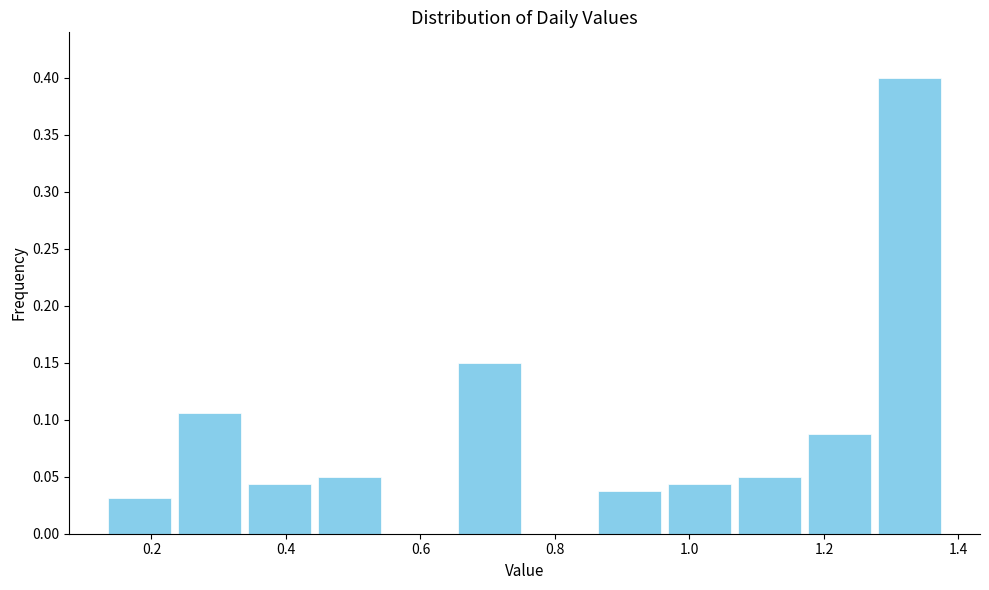

Reading left to right, transcribe this chart: for each bar, give the range it covers on the x-axis and its height. Neither the bar edges nor the heights are printed on the chart, so give them approximately, as read against the axes.

0.14 to 0.24: 0.030
0.24 to 0.34: 0.105
0.34 to 0.44: 0.045
0.44 to 0.54: 0.050
0.54 to 0.66: 0
0.66 to 0.76: 0.150
0.76 to 0.86: 0
0.86 to 0.96: 0.040
0.96 to 1.06: 0.045
1.06 to 1.18: 0.050
1.18 to 1.28: 0.090
1.28 to 1.38: 0.400